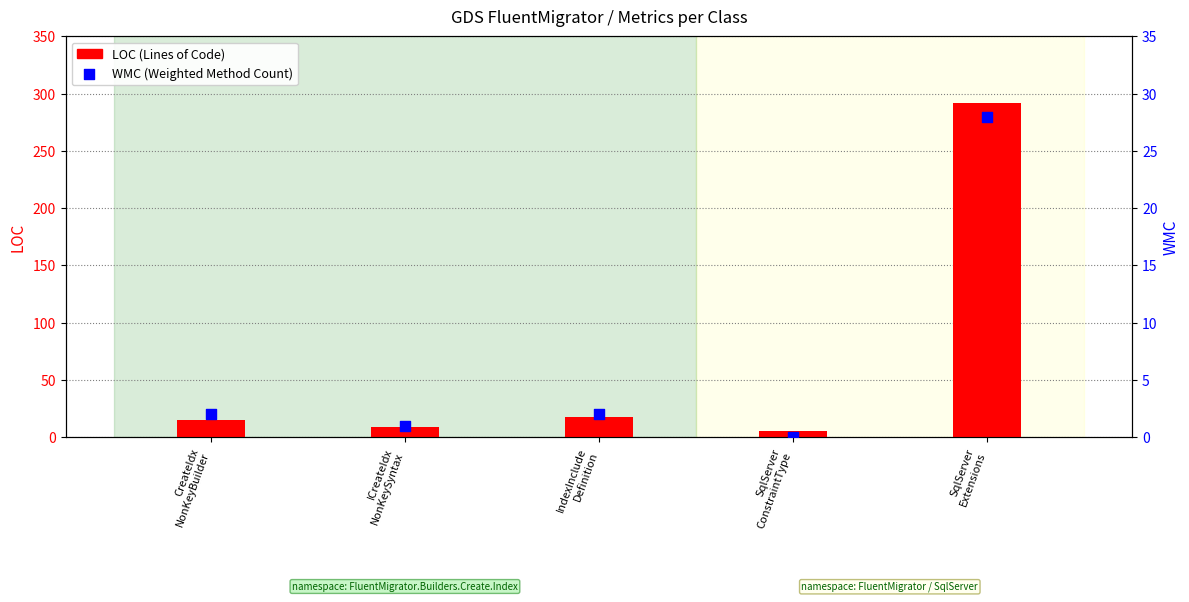

Is the value of LOC at IndexInclude
Definition greater than the value of WMC at IndexInclude
Definition?

Yes